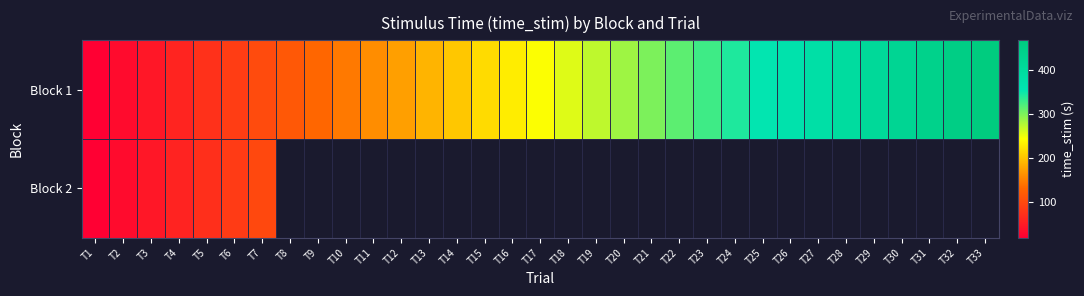

Count the number of data series in this chart.

2